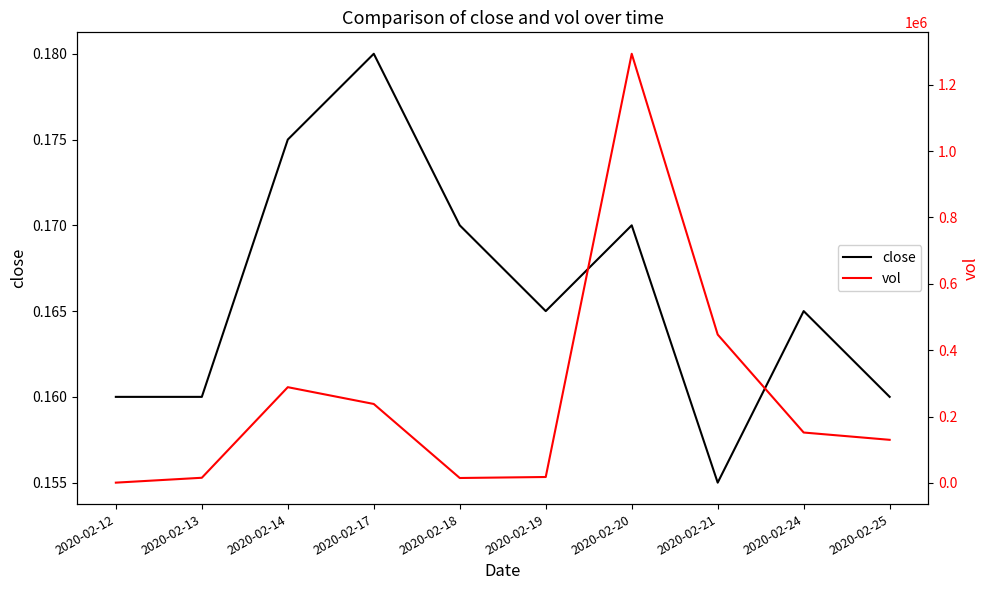

List the series in order of their overall mean, lowest first.

close, vol